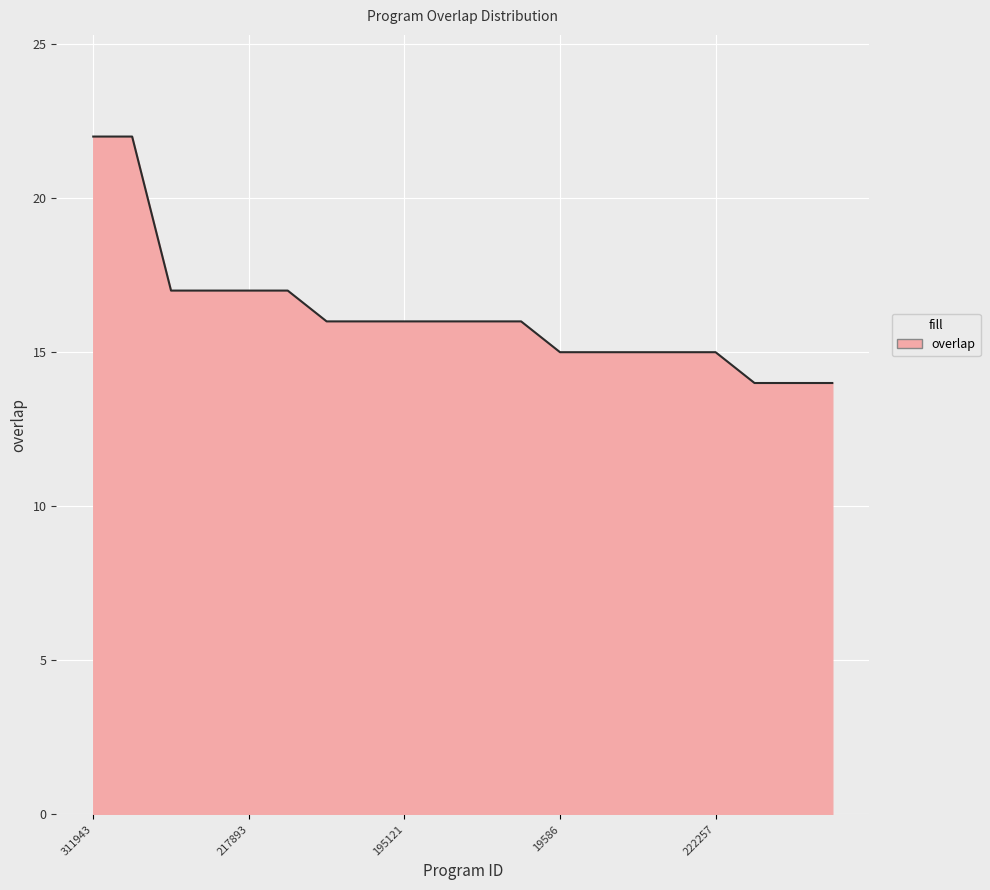

Reading left to right, list all the values displayed in this chart.

22	22	17	17	17	17	16	16	16	16	16	16	15	15	15	15	15	14	14	14